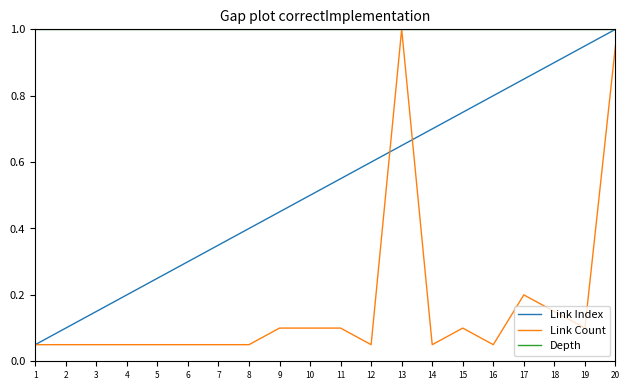

At which category is the sum across all series the highest?

20